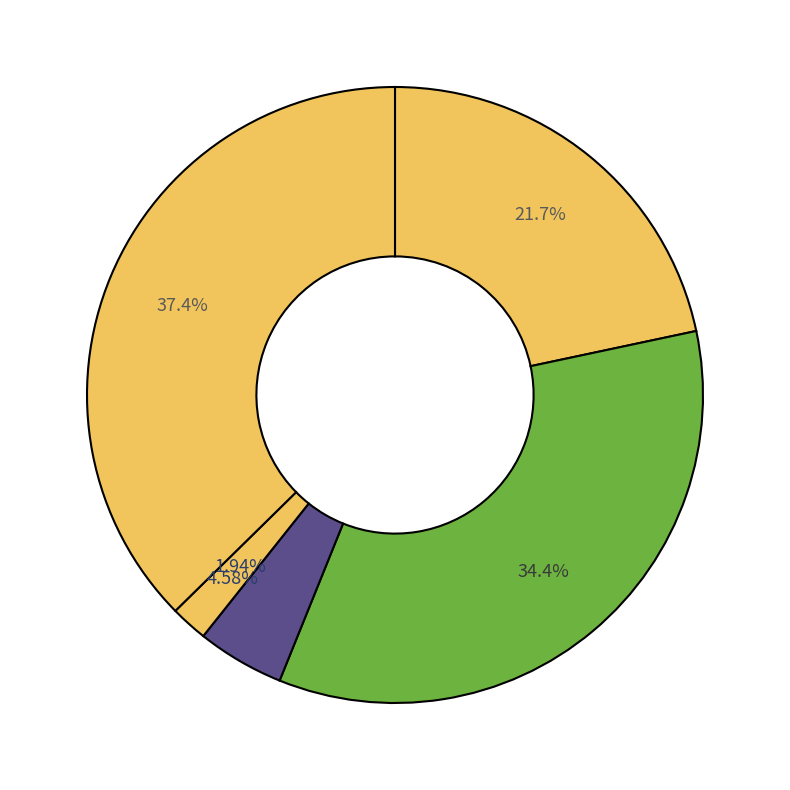

To the nearest percent, what percentage of the pie is Robbery?

37%